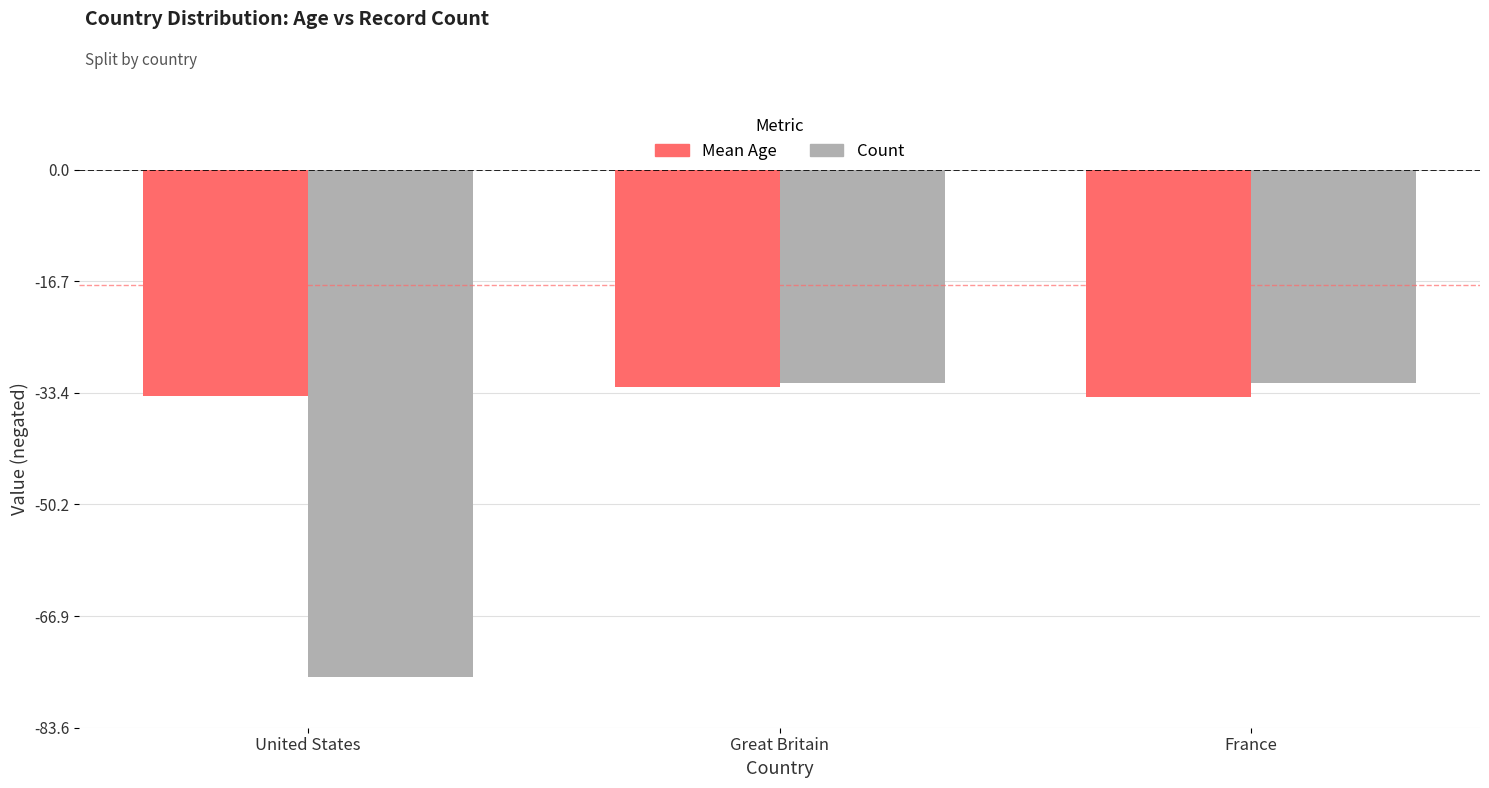

At which category is the sum across all series the highest?

Great Britain